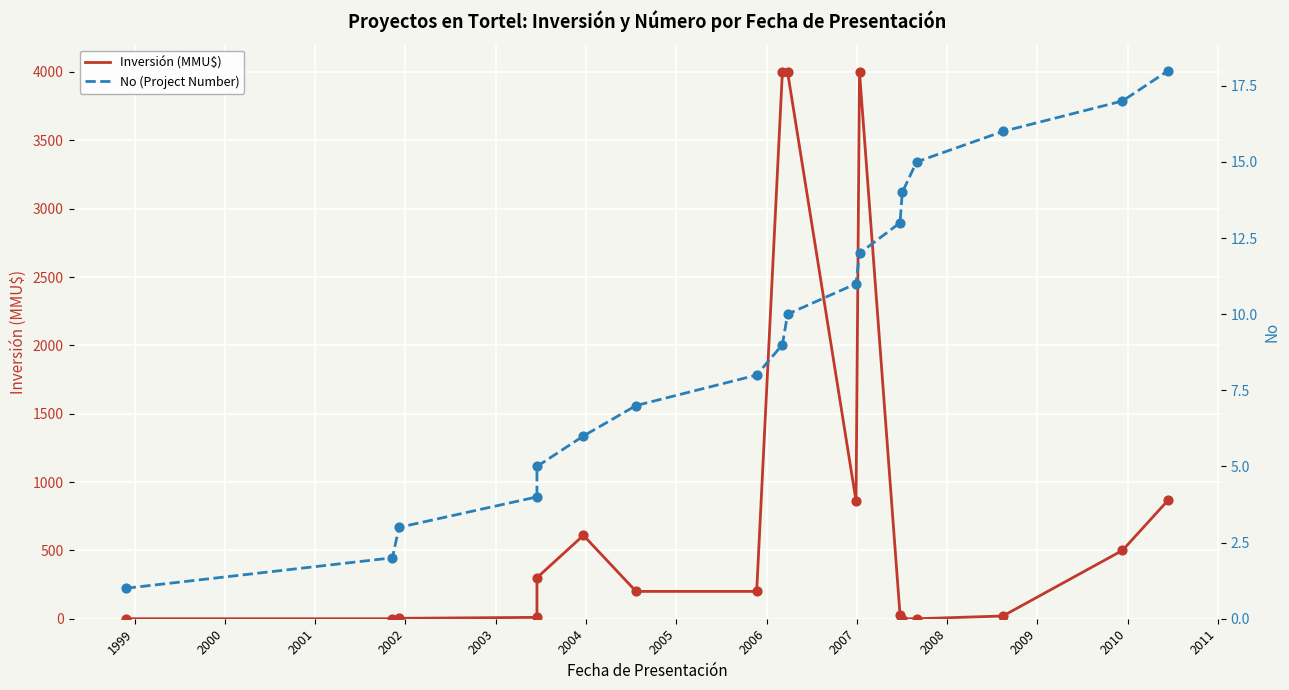

Which series has the largest total across all categories?

Inversión (MMU$)